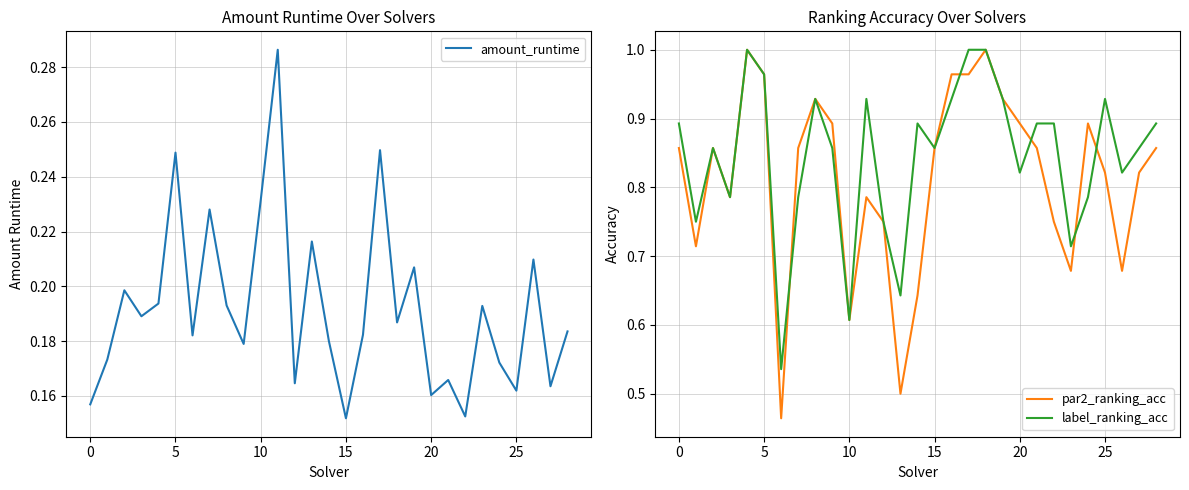

How many distinct data groups are displayed?

3